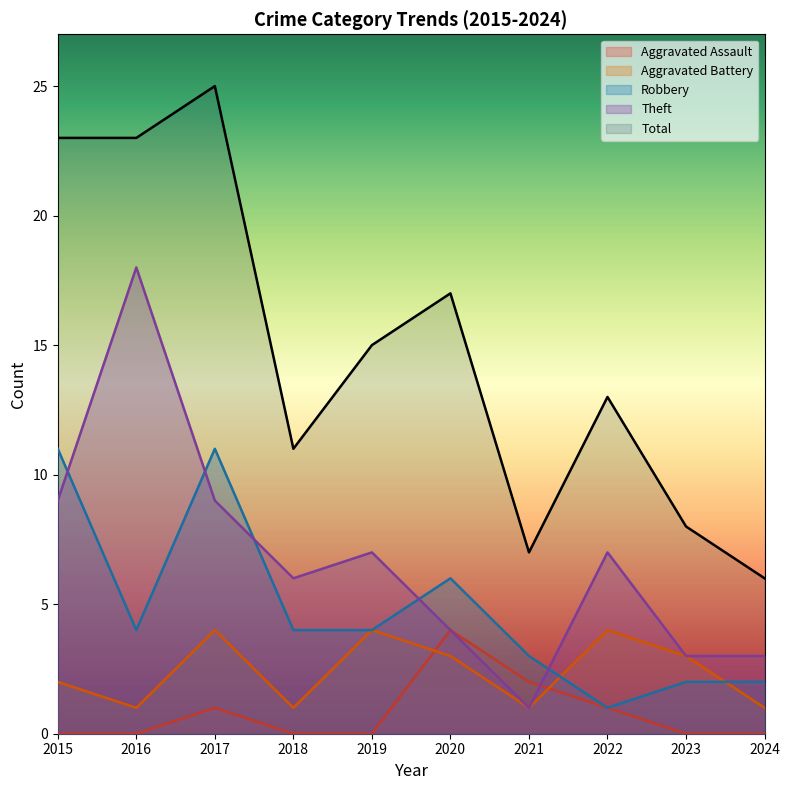

Which series has the widest spread of values?

Total